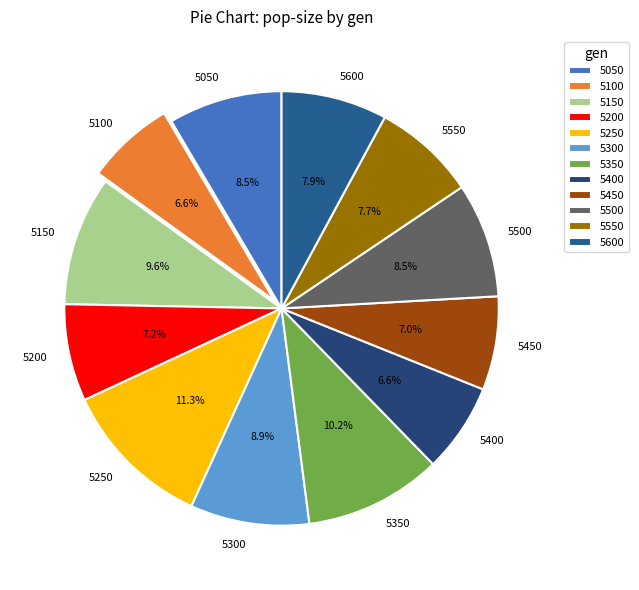

Is it true that 5400 is 7% of the pie?

True